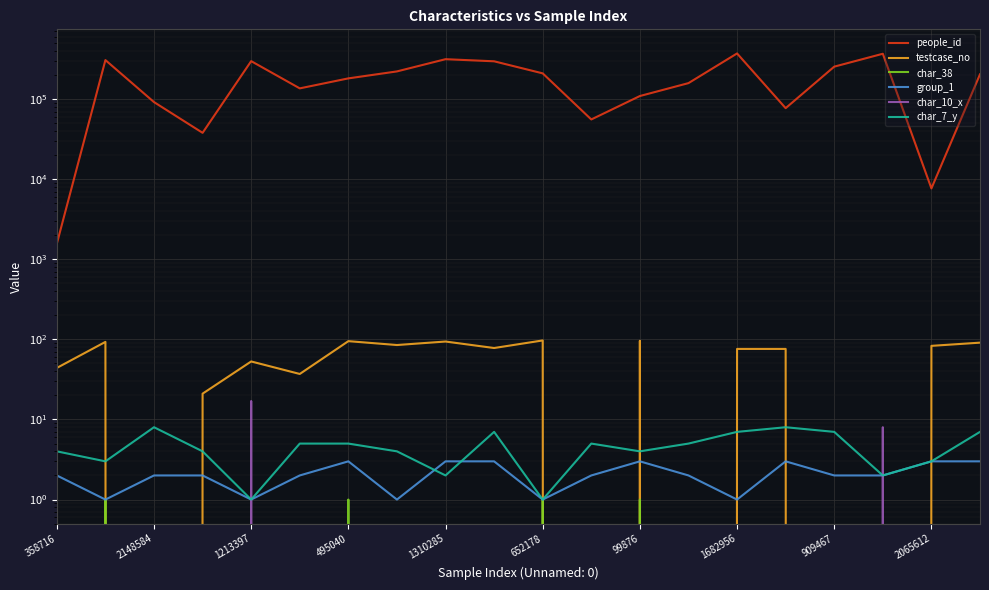

How many data points in char_10_x are above 0?

2